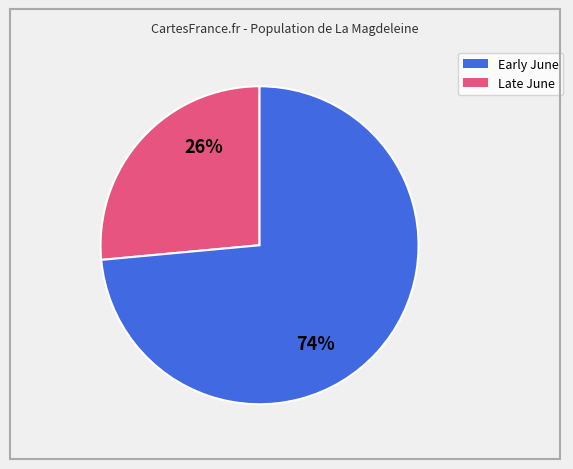

Is there a majority slice in this chart?

Yes